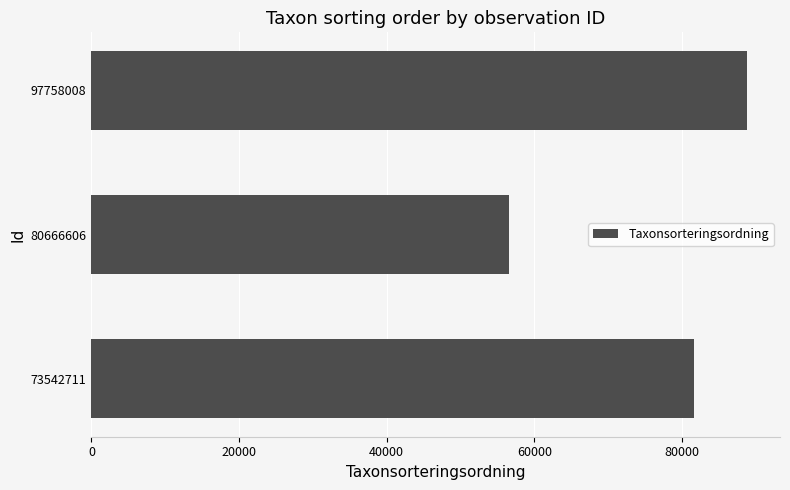

How many values are between 56632 and 88852?

3